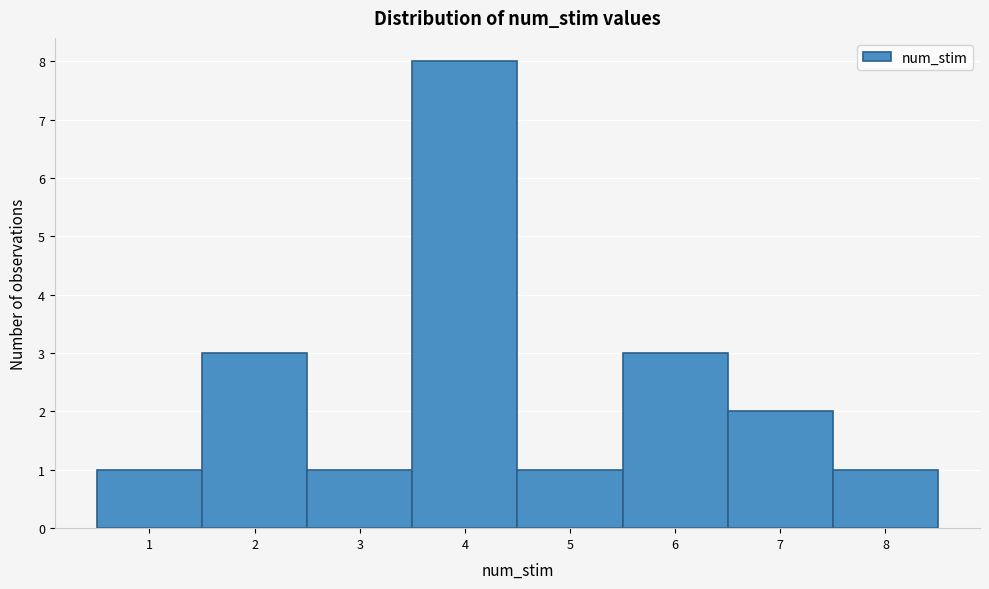

Reading left to right, list every bar in this chart as the range it spans on the x-axis followed by its height. The values are not printed on the chart, so give them approximately, as read against the axis.

0.5 to 1.5: 1
1.5 to 2.5: 3
2.5 to 3.5: 1
3.5 to 4.5: 8
4.5 to 5.5: 1
5.5 to 6.5: 3
6.5 to 7.5: 2
7.5 to 8.5: 1